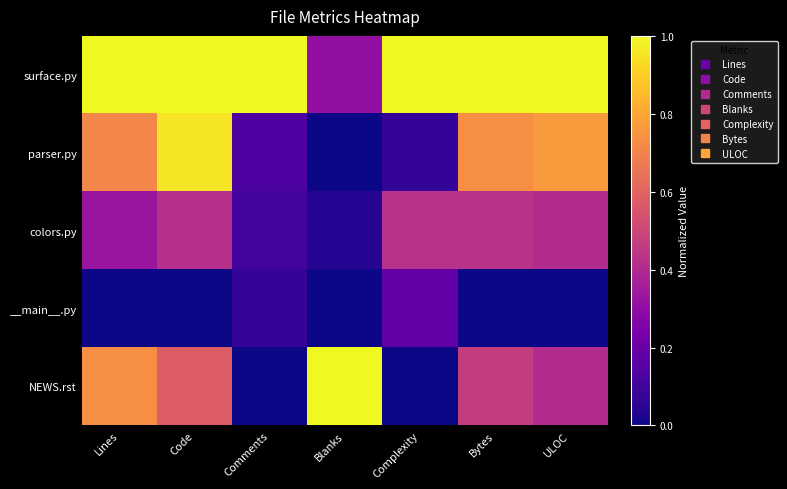

Which category has the highest value across all series?

Lines